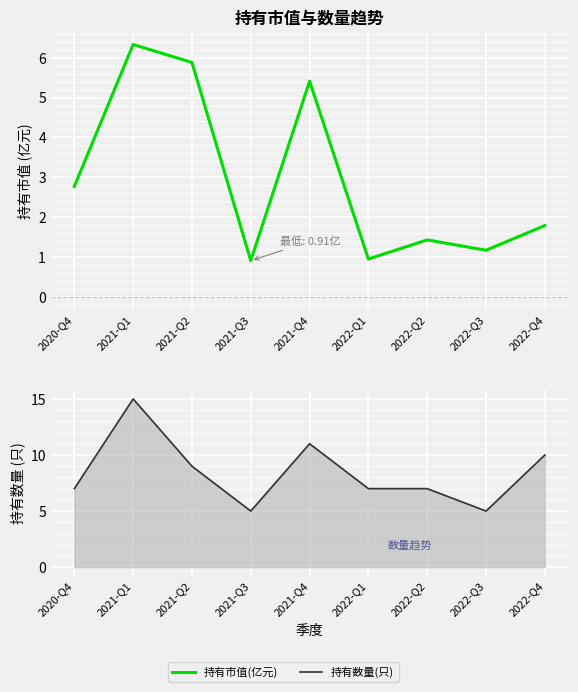

Reading left to right, transcribe all the data shown in this chart.

持有市值(亿元): 2.8	6.3	5.9	0.9	5.4	0.9	1.4	1.2	1.8
持有数量(只): 7.0	15.0	9.0	5.0	11.0	7.0	7.0	5.0	10.0